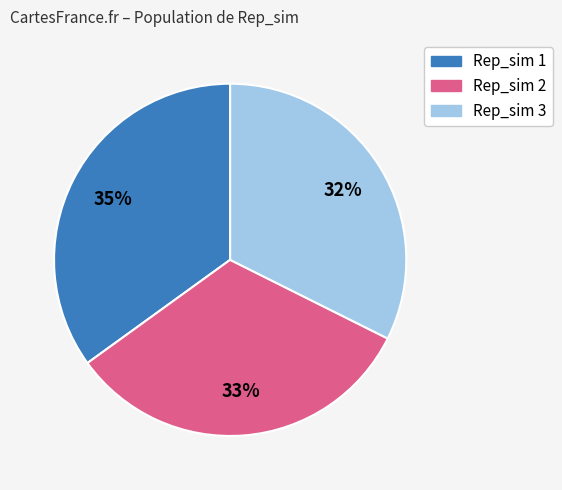

Between Rep_sim 1 and Rep_sim 2, which is larger?

Rep_sim 1